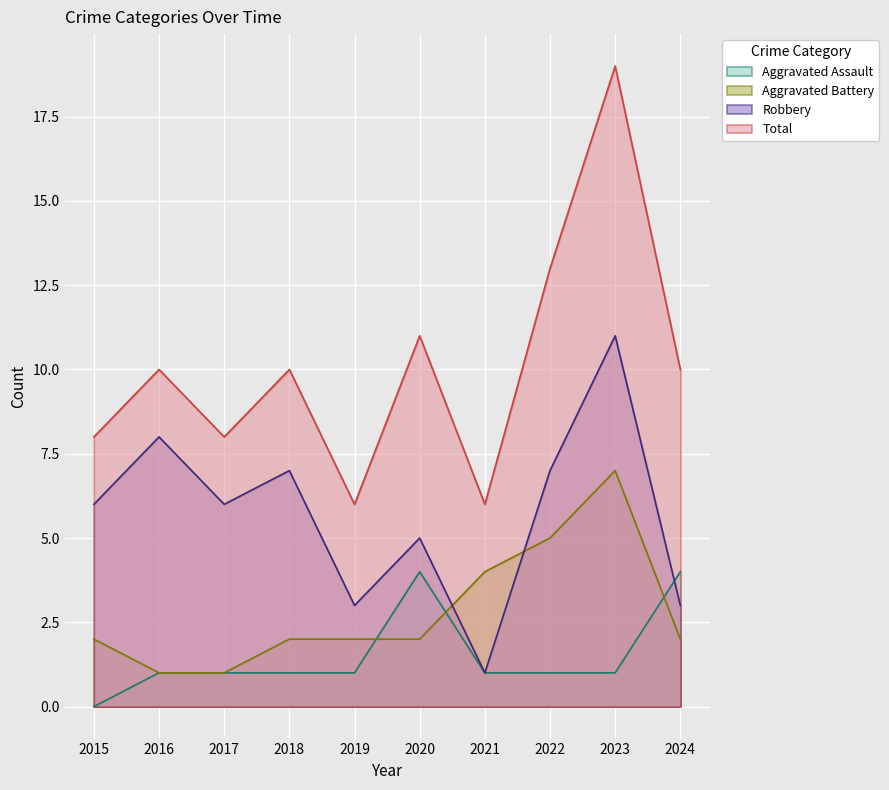

Rank the categories by Robbery value from lowest to highest.

2021, 2019, 2024, 2020, 2015, 2017, 2018, 2022, 2016, 2023